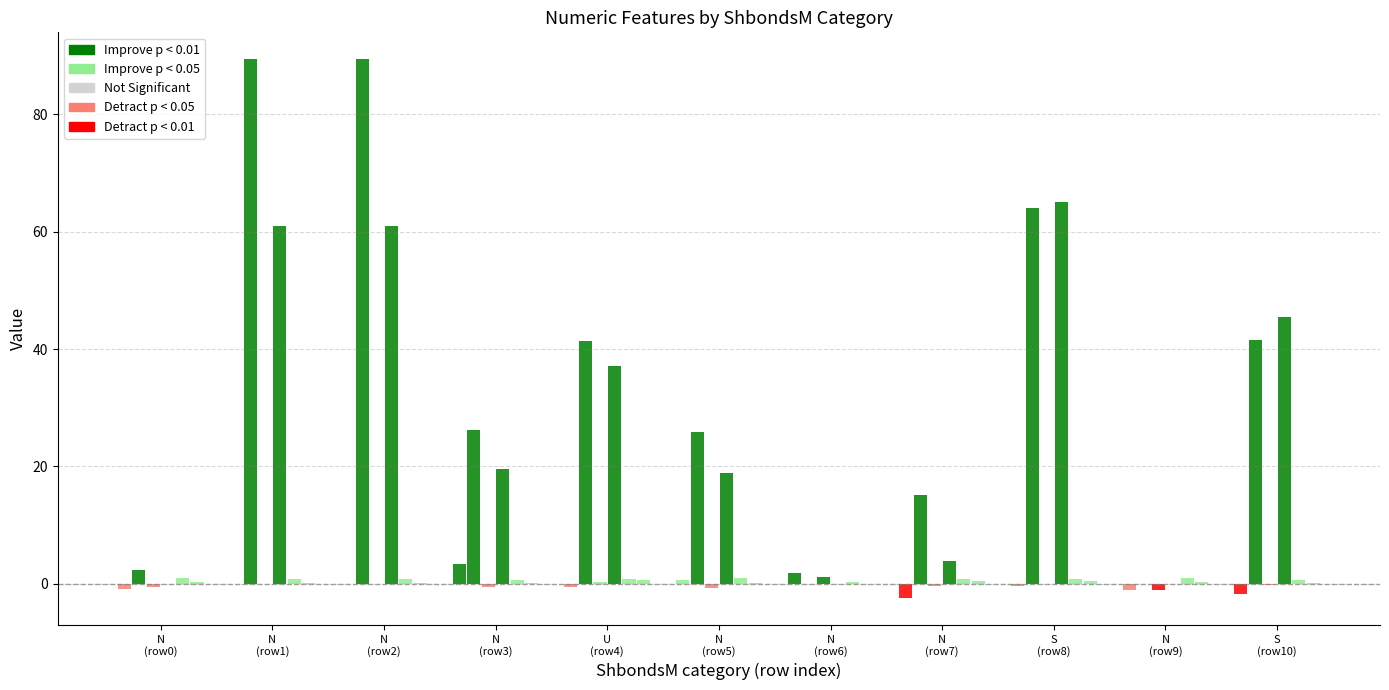

At which category is the sum across all series the highest?

N
(row1)